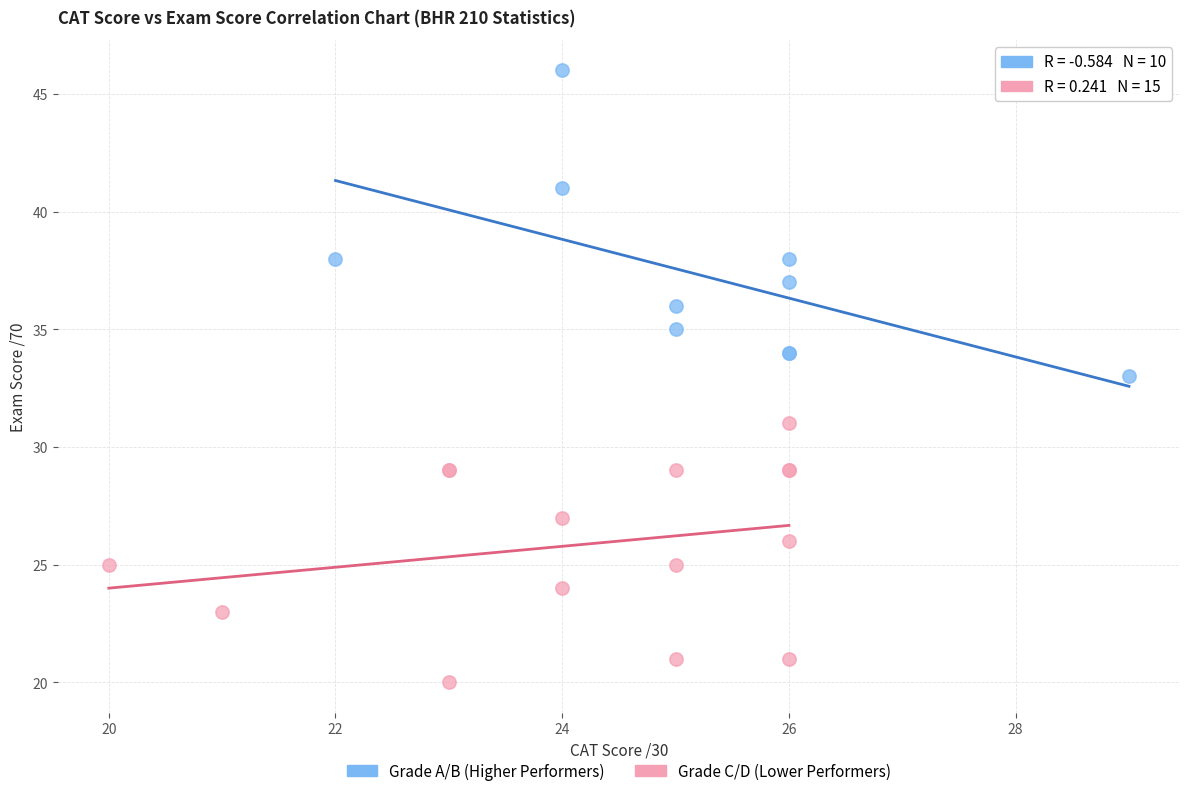

Which series contains the highest Y value?

Grade A/B (Higher Performers)